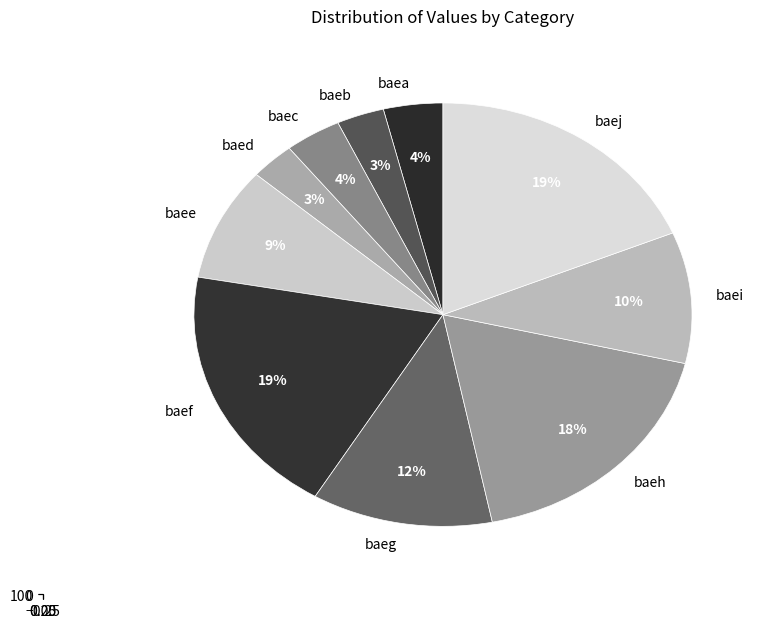

Is it true that baec is 1% of the pie?

False